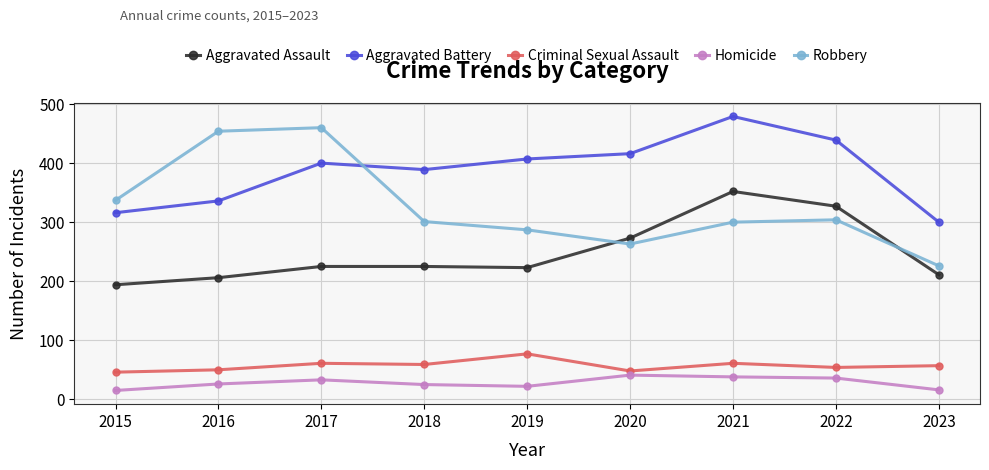

What value does the Robbery series have at 2020?

263